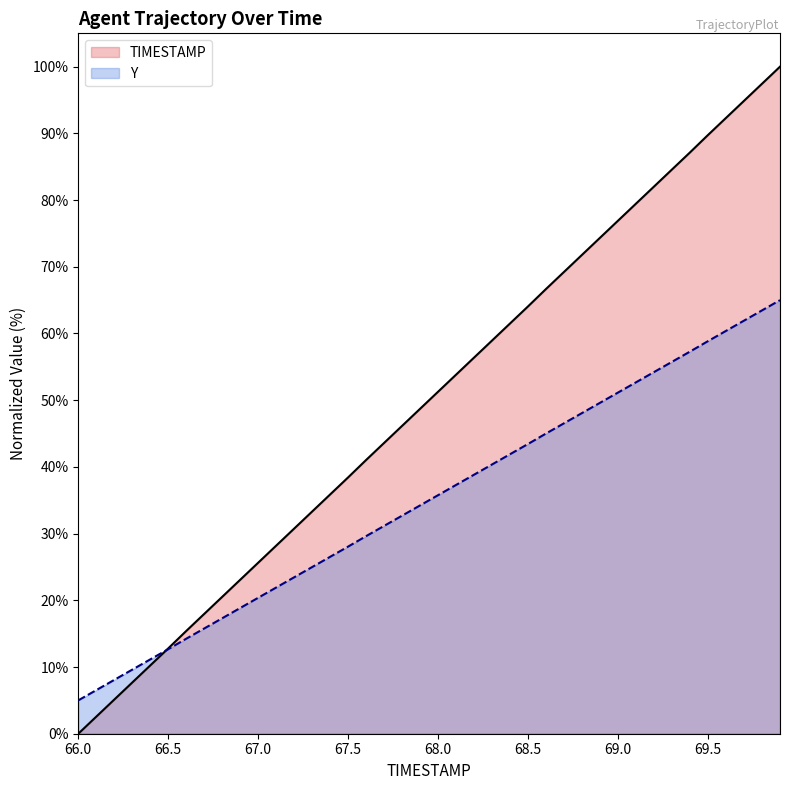

What is the difference between the Y values at 69.3 and 66.4?

44.6